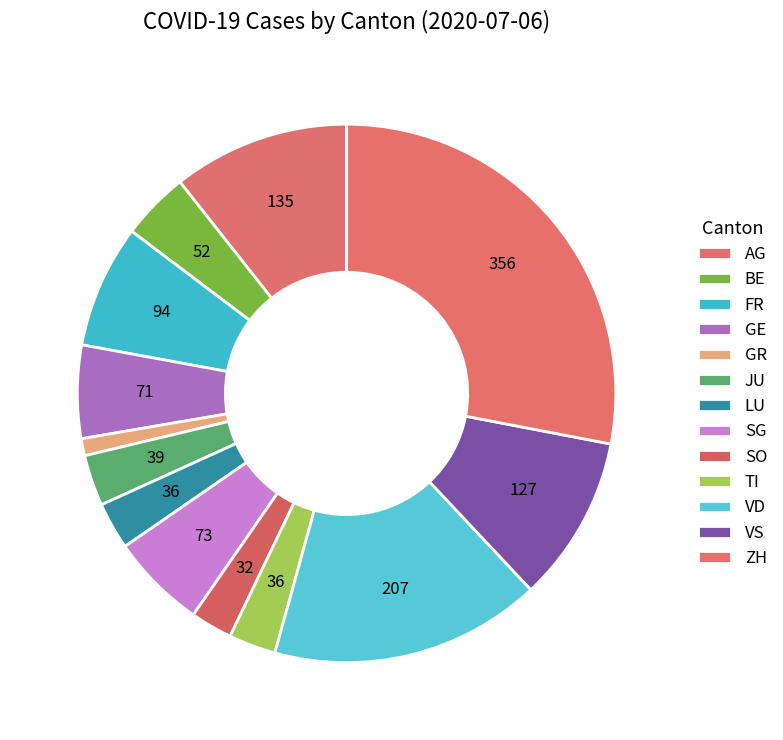

Rank the categories by value from lowest to highest.

GR, SO, LU, TI, JU, BE, GE, SG, FR, VS, AG, VD, ZH